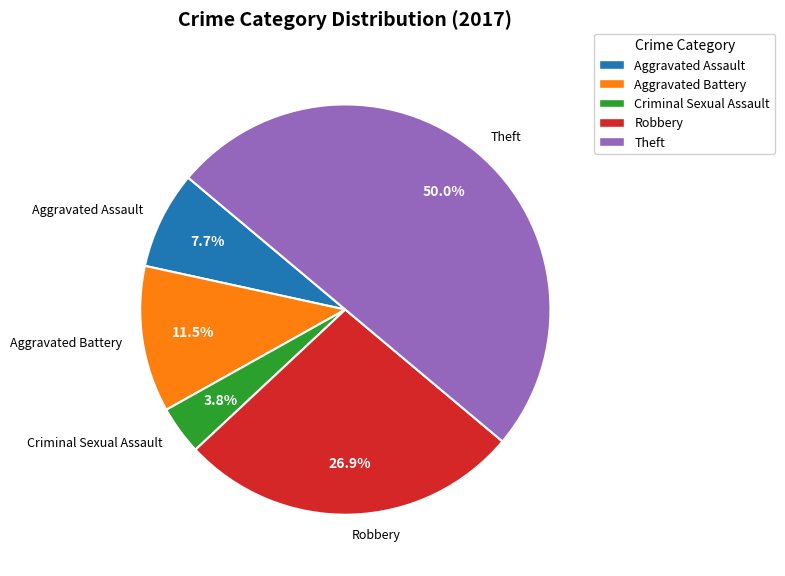

Is Criminal Sexual Assault the majority of the pie?

No